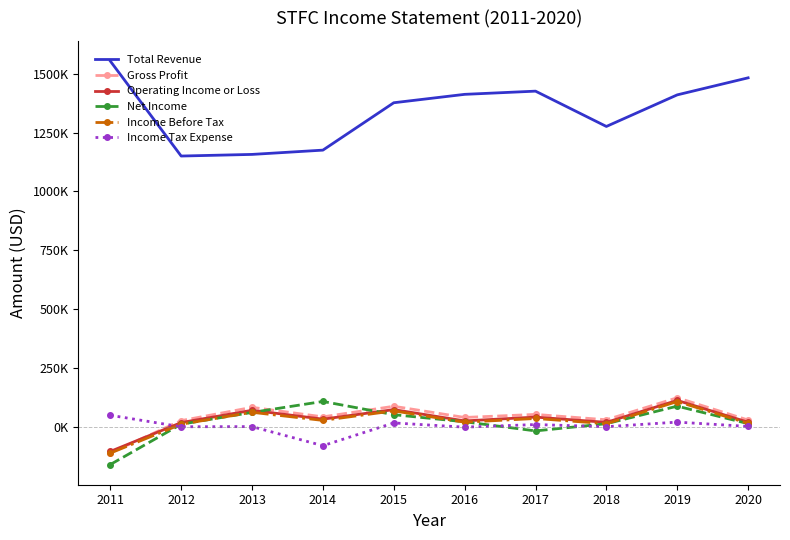

What are all the series names shown in the legend?

Total Revenue, Gross Profit, Operating Income or Loss, Net Income, Income Before Tax, Income Tax Expense